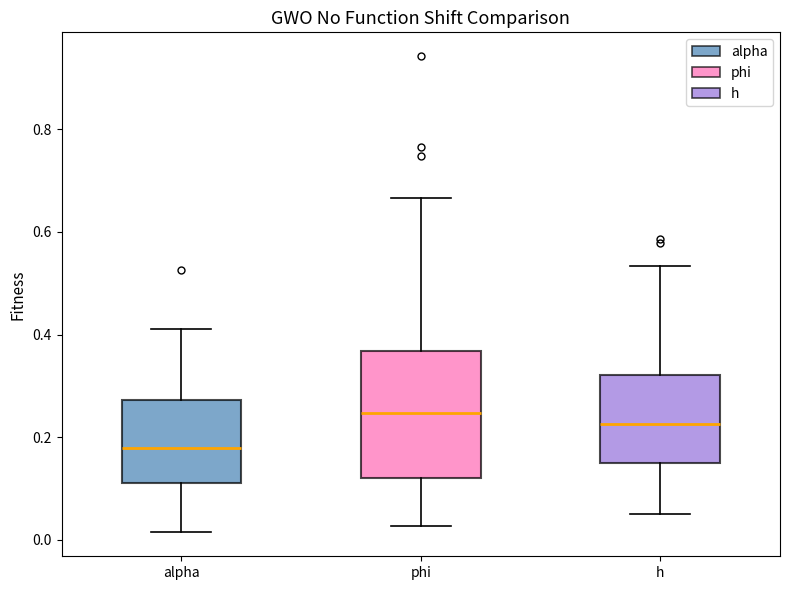

Reading left to right, transcribe this box plot: for each box, give where its median line is, the range the box spans, and where its two whiskers end, as read against the y-axis. The values are not printed on the chart, so give them approximately, as read against the axis.

alpha: median 0.18, box 0.12 to 0.28, whiskers 0.02 to 0.42
phi: median 0.24, box 0.12 to 0.36, whiskers 0.02 to 0.66
h: median 0.22, box 0.14 to 0.32, whiskers 0.06 to 0.54